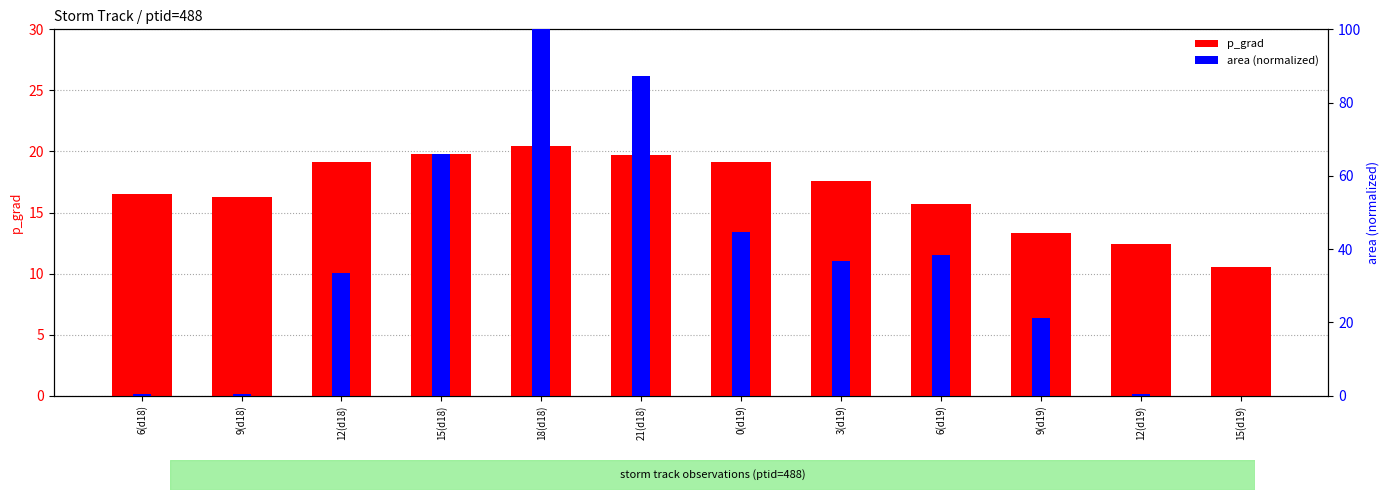

Reading left to right, extract all data points from this chart.

p_grad: 16.5	16.3	19.1	19.8	20.5	19.7	19.1	17.6	15.7	13.3	12.4	10.5
area (normalized): 0.6	0.6	33.5	65.9	100.0	87.2	44.7	36.9	38.5	21.2	0.6	0.0